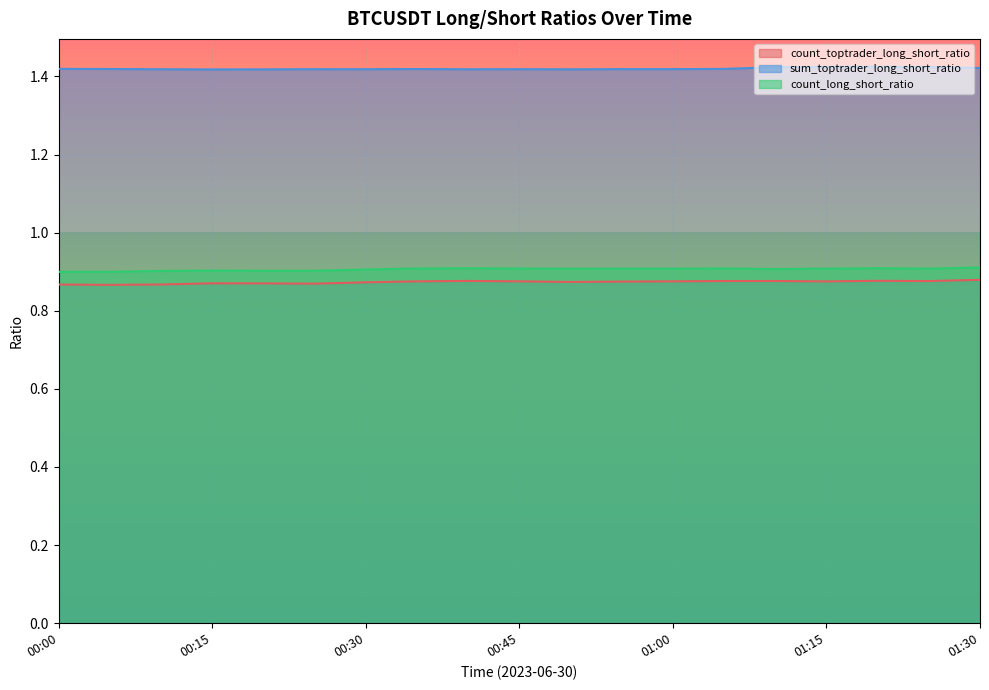

Reading left to right, list all the values displayed in this chart.

count_toptrader_long_short_ratio: 00:00=0.9	00:05=0.9	00:10=0.9	00:15=0.9	00:20=0.9	00:25=0.9	00:30=0.9	00:35=0.9	00:40=0.9	00:45=0.9	00:50=0.9	00:55=0.9	01:00=0.9	01:05=0.9	01:10=0.9	01:15=0.9	01:20=0.9	01:25=0.9	01:30=0.9
sum_toptrader_long_short_ratio: 00:00=1.4	00:05=1.4	00:10=1.4	00:15=1.4	00:20=1.4	00:25=1.4	00:30=1.4	00:35=1.4	00:40=1.4	00:45=1.4	00:50=1.4	00:55=1.4	01:00=1.4	01:05=1.4	01:10=1.4	01:15=1.4	01:20=1.4	01:25=1.4	01:30=1.4
count_long_short_ratio: 00:00=0.9	00:05=0.9	00:10=0.9	00:15=0.9	00:20=0.9	00:25=0.9	00:30=0.9	00:35=0.9	00:40=0.9	00:45=0.9	00:50=0.9	00:55=0.9	01:00=0.9	01:05=0.9	01:10=0.9	01:15=0.9	01:20=0.9	01:25=0.9	01:30=0.9